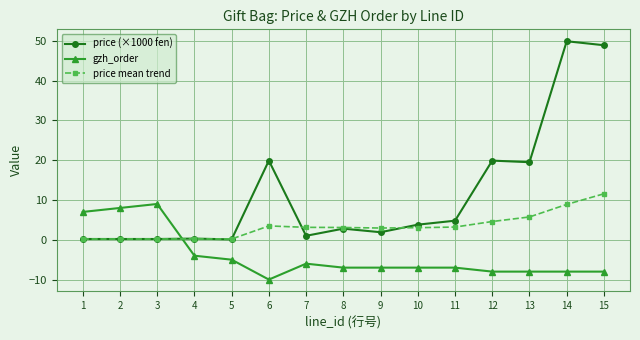

True or false: price mean trend has more than 0 interior local peaks.

True